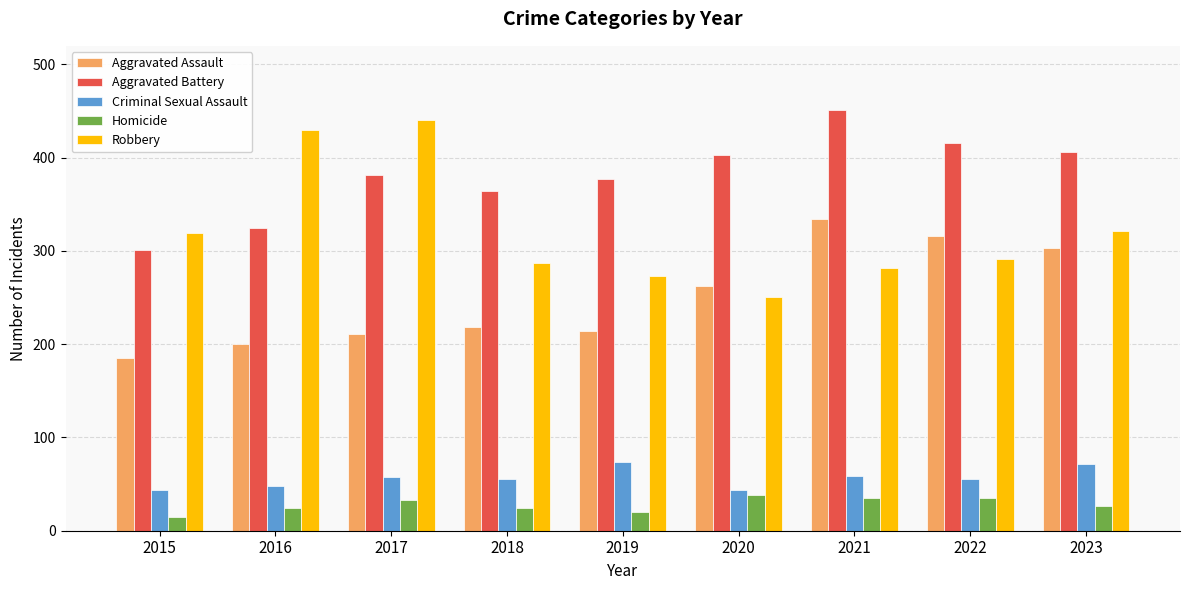

True or false: Homicide has a value of 58 at 2017.

False